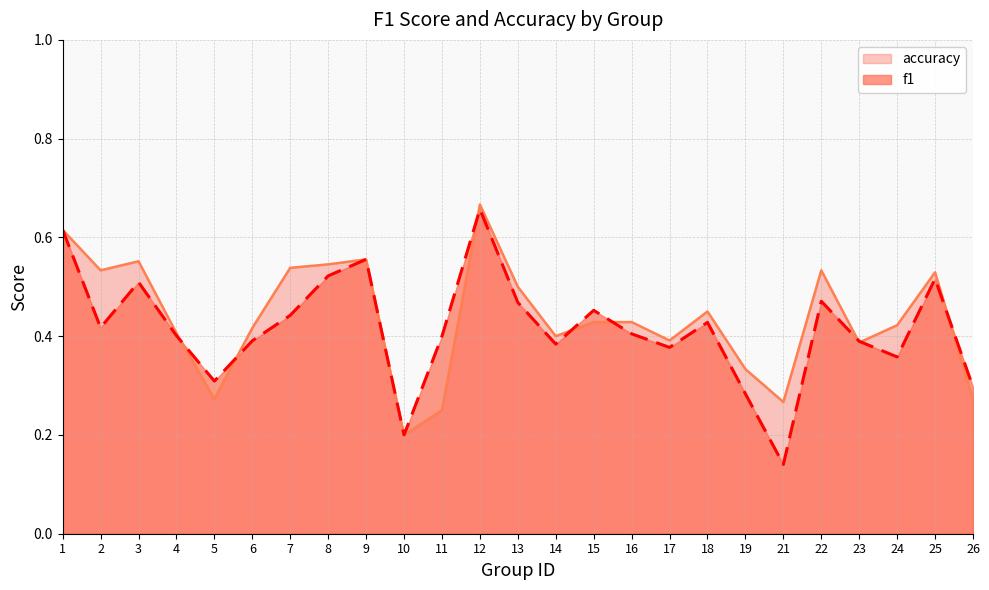

True or false: f1 has more than 2 points higher than both neighbors.

True